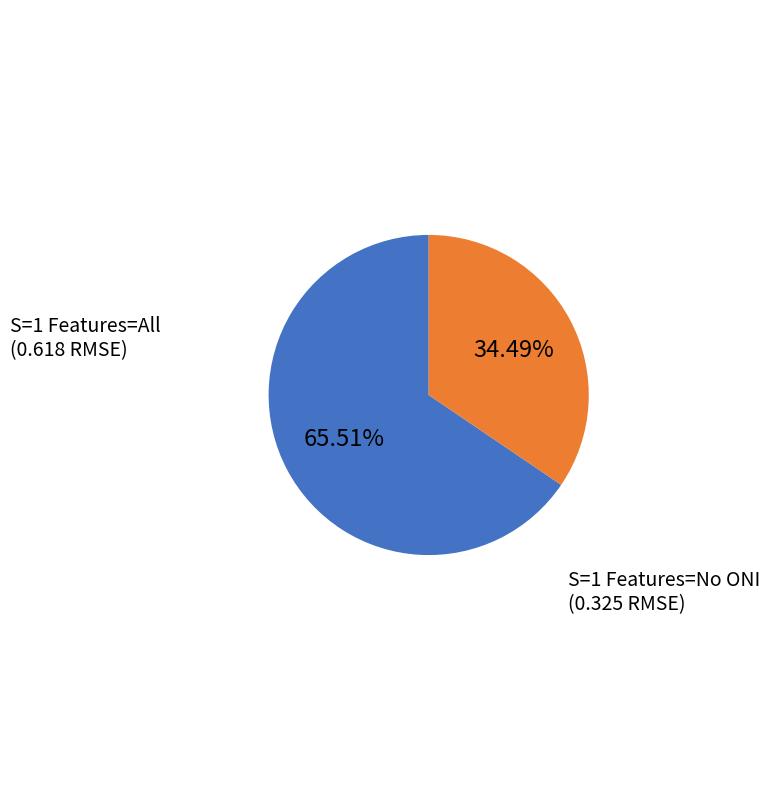

Does any single category account for the majority?

Yes